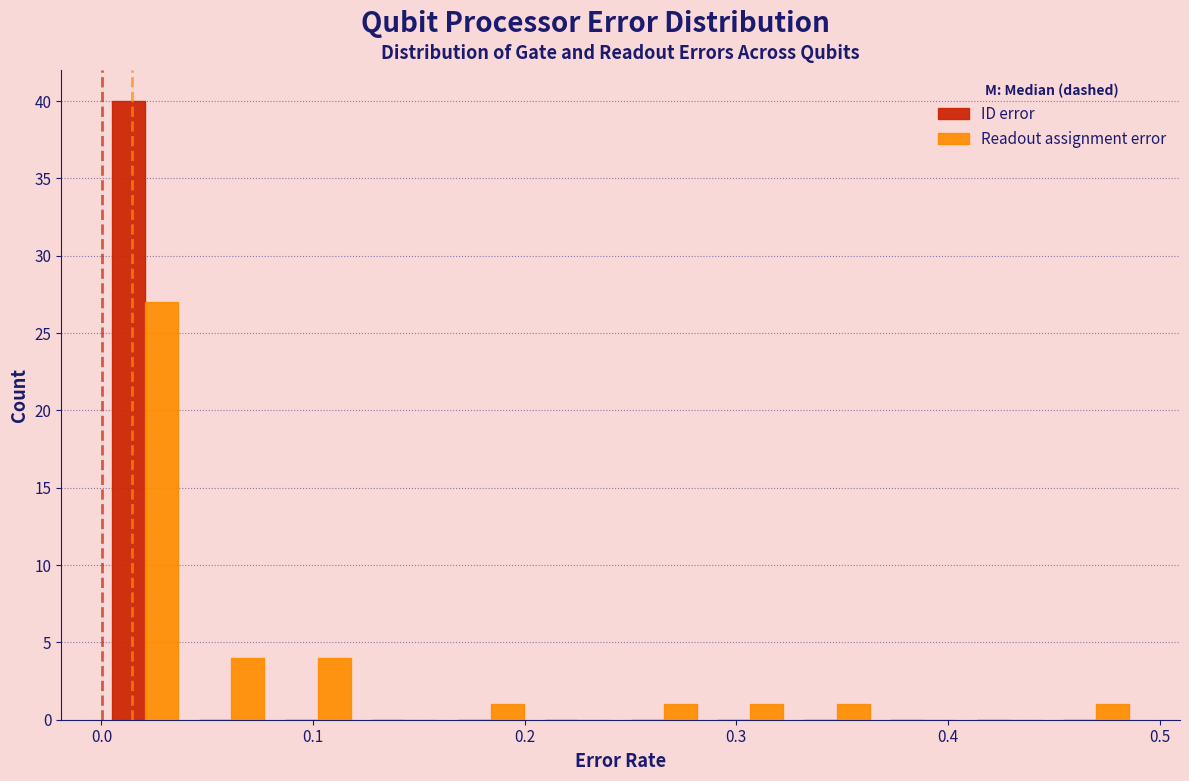

Reading left to right, transcribe this chart: for each range on the x-axis, give the height of each series' bar. Neither the bar edges nor the heights are printed on the chart, so give them approximately, as read against the axes.

0.00 to 0.04: ID error=40	Readout assignment error=27
0.04 to 0.08: ID error=0	Readout assignment error=4
0.08 to 0.12: ID error=0	Readout assignment error=4
0.12 to 0.16: ID error=0	Readout assignment error=0
0.16 to 0.20: ID error=0	Readout assignment error=1
0.20 to 0.25: ID error=0	Readout assignment error=0
0.25 to 0.29: ID error=0	Readout assignment error=1
0.29 to 0.33: ID error=0	Readout assignment error=1
0.33 to 0.37: ID error=0	Readout assignment error=1
0.37 to 0.41: ID error=0	Readout assignment error=0
0.41 to 0.45: ID error=0	Readout assignment error=0
0.45 to 0.49: ID error=0	Readout assignment error=1